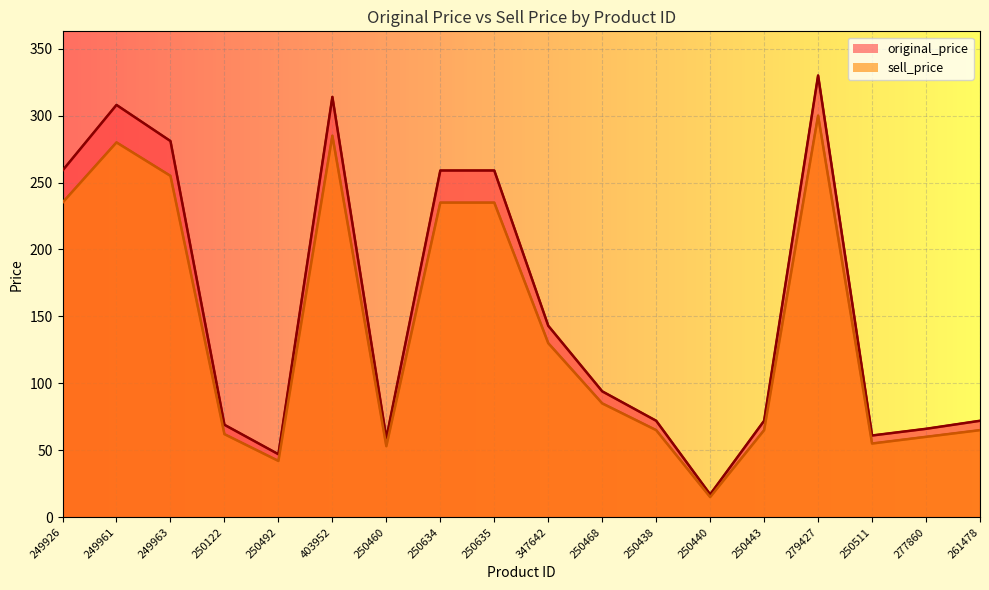

Is the value of sell_price at 250438 greater than the value of original_price at 250634?

No